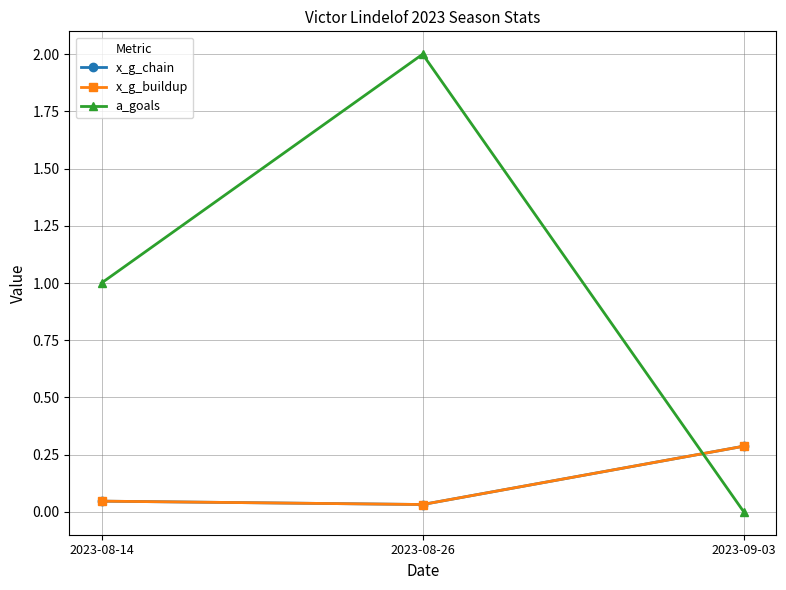

Does the chart have visible grid lines?

Yes